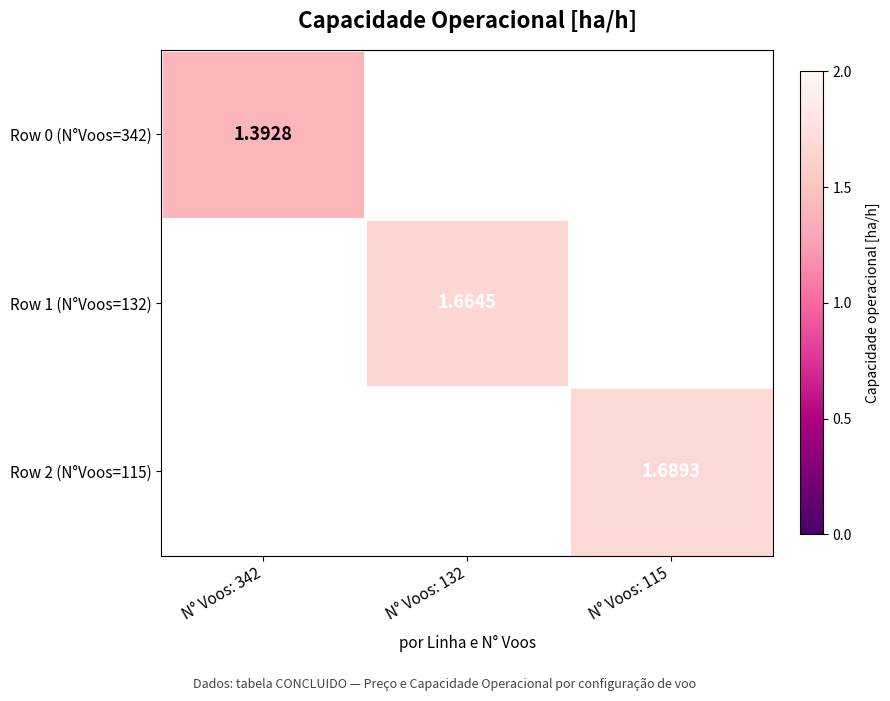

Is the value of Row 2 (N°Voos=115) at N° Voos: 115 greater than the value of Row 1 (N°Voos=132) at N° Voos: 132?

Yes